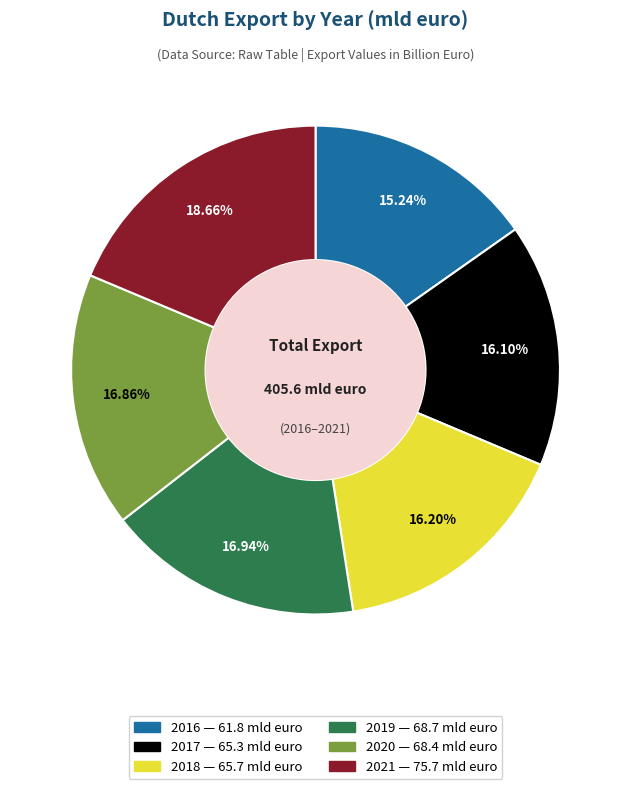

How many segments does this pie chart have?

6